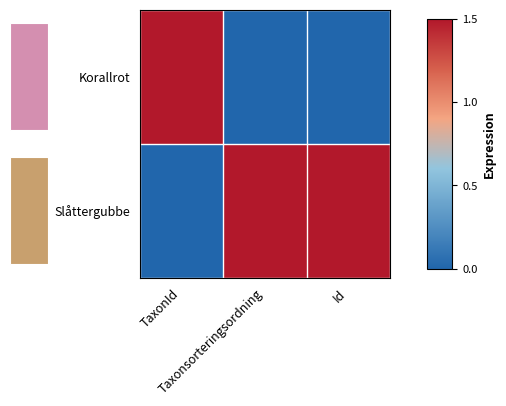

What is the total value across all series at Id?

1.5